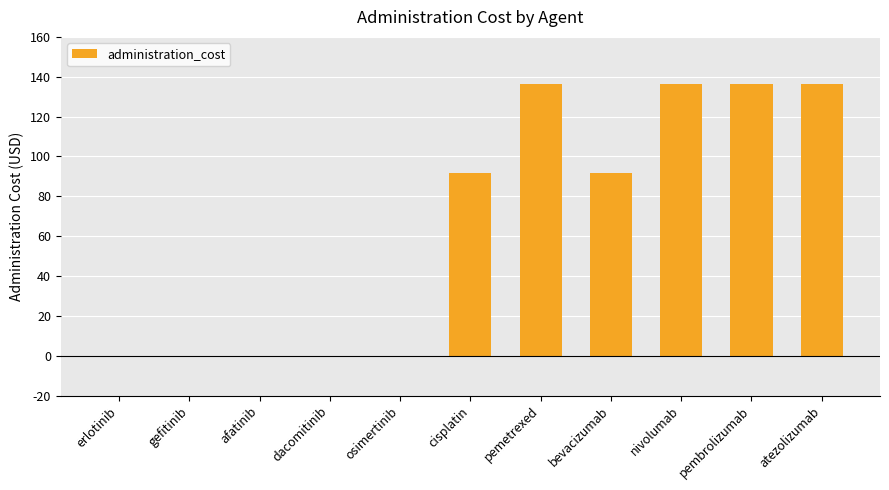

Are the bars horizontal?

No